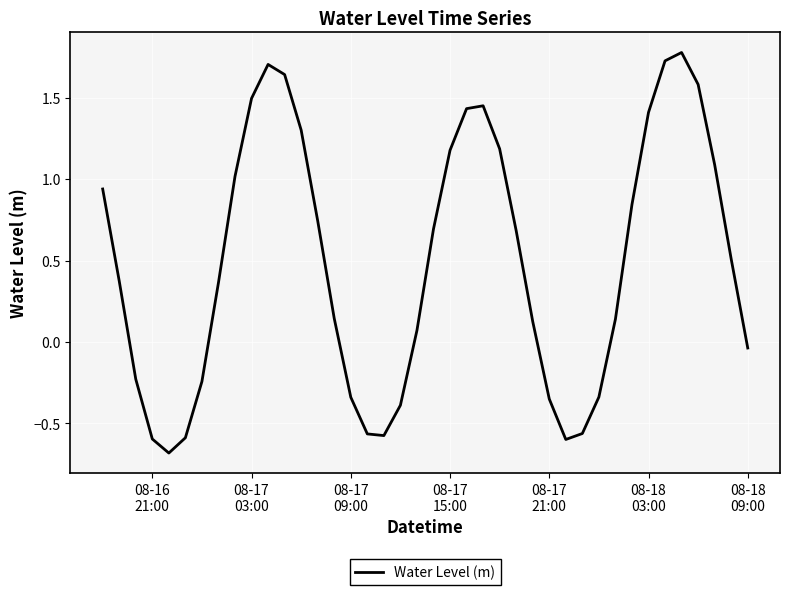

What is the difference between the maximum and minimum values?

2.5